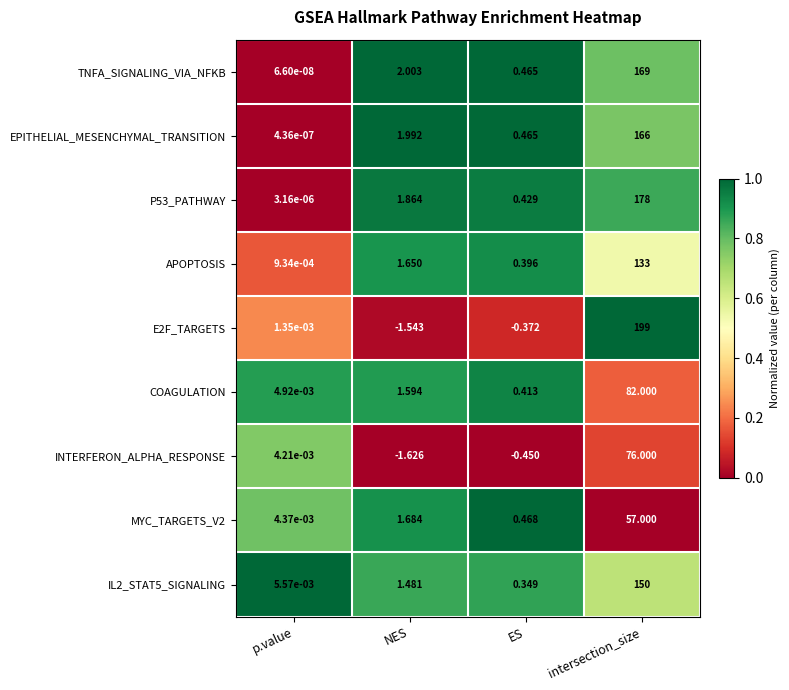

At which label is IL2_STAT5_SIGNALING closest to 75?

NES